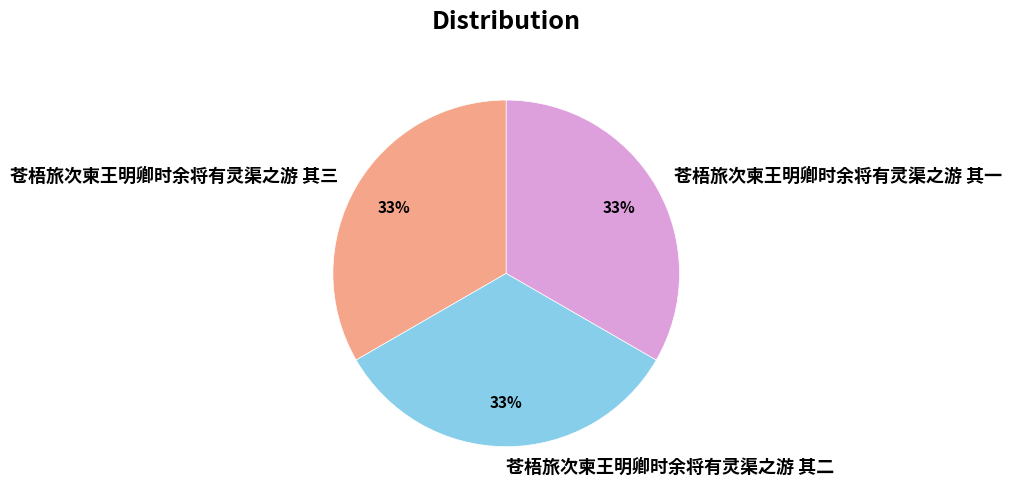

Do 苍梧旅次柬王明卿时余将有灵渠之游 其一 and 苍梧旅次柬王明卿时余将有灵渠之游 其二 together represent more than half of the pie?

Yes